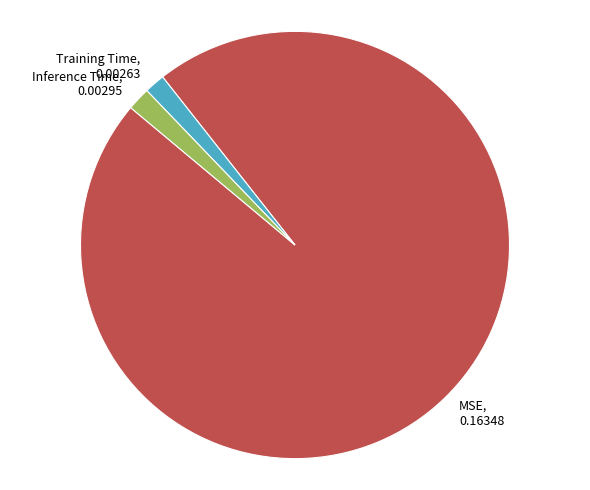

Does any single category account for the majority?

Yes